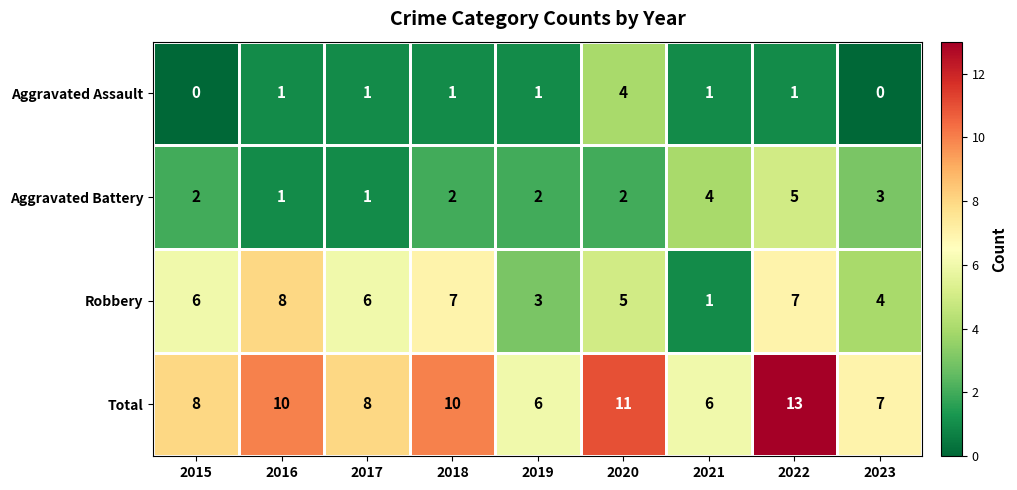

What is the difference between the maximum and second lowest values in the Total series?

7